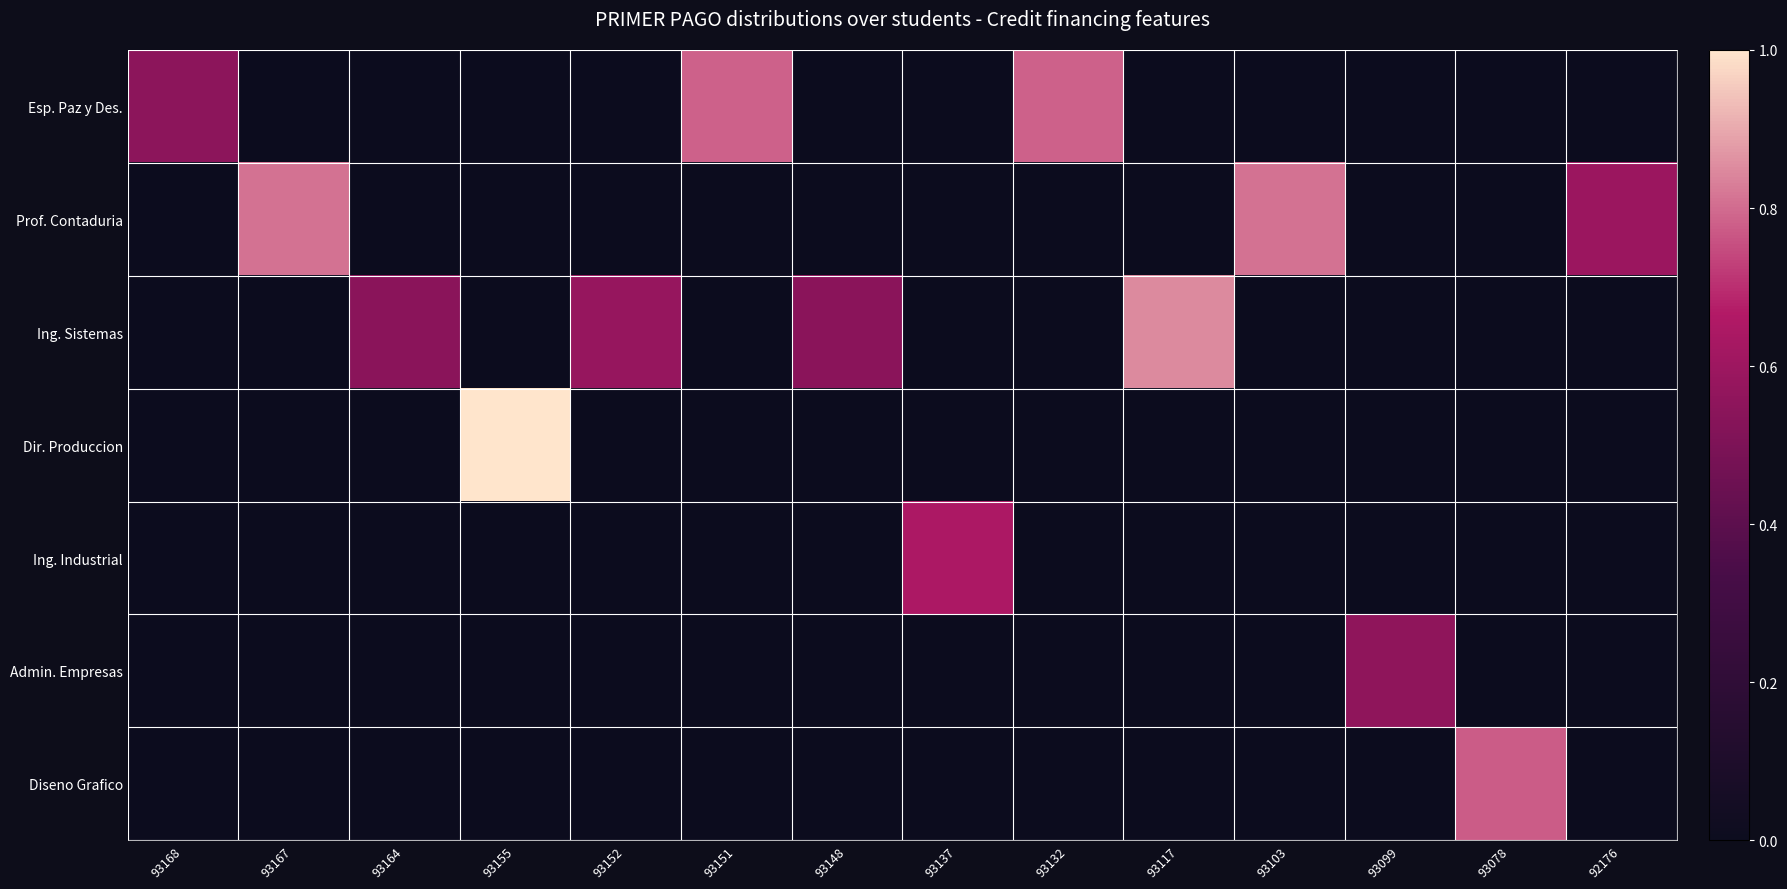

What is the total value across all series at 93148?

0.5